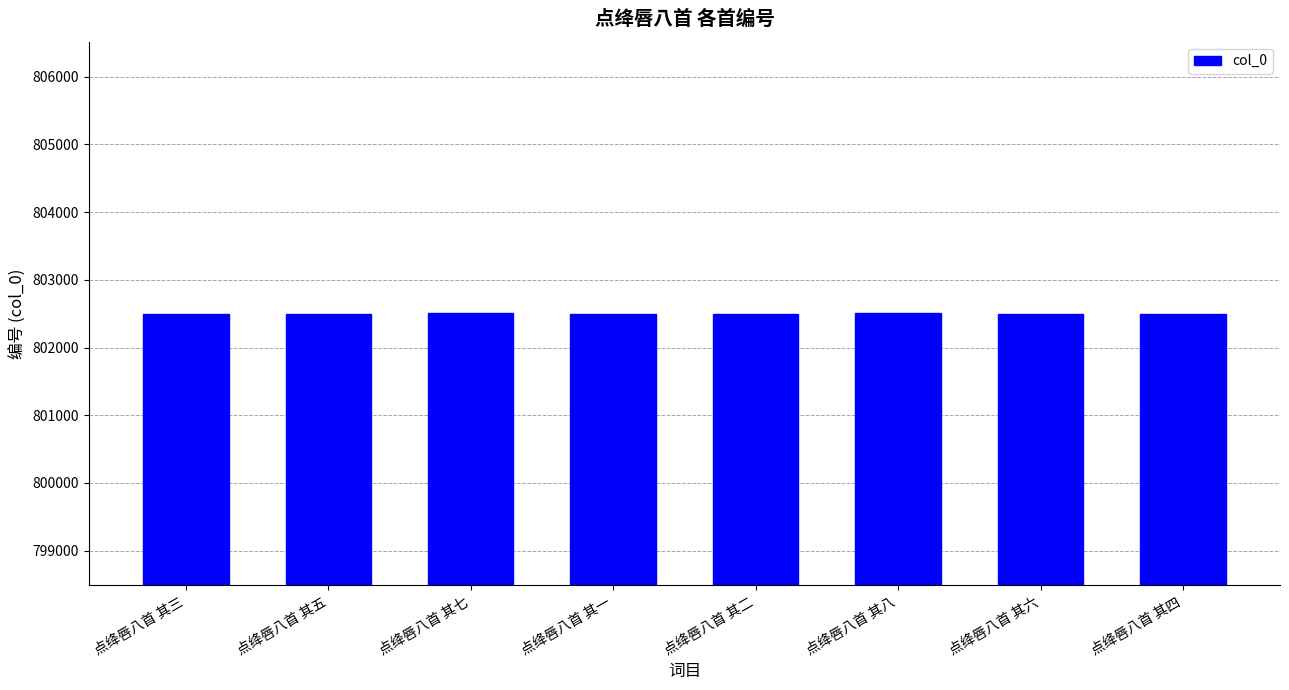

Is it true that the value at 点绛唇八首 其七 is 802503?

True